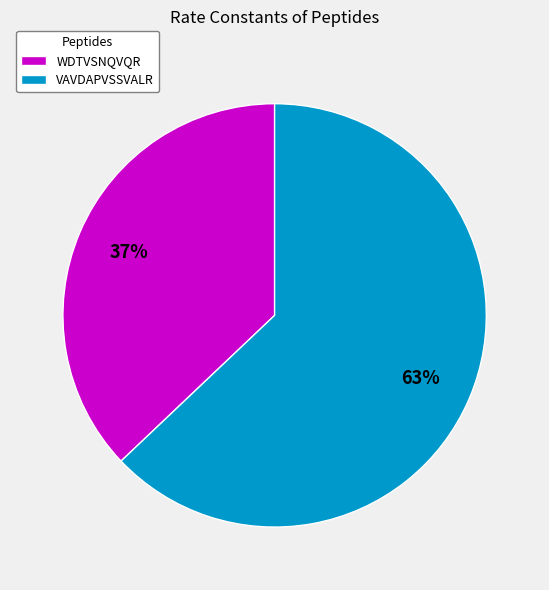

To the nearest percent, what is the difference between the largest and smallest slice percentages?

26%